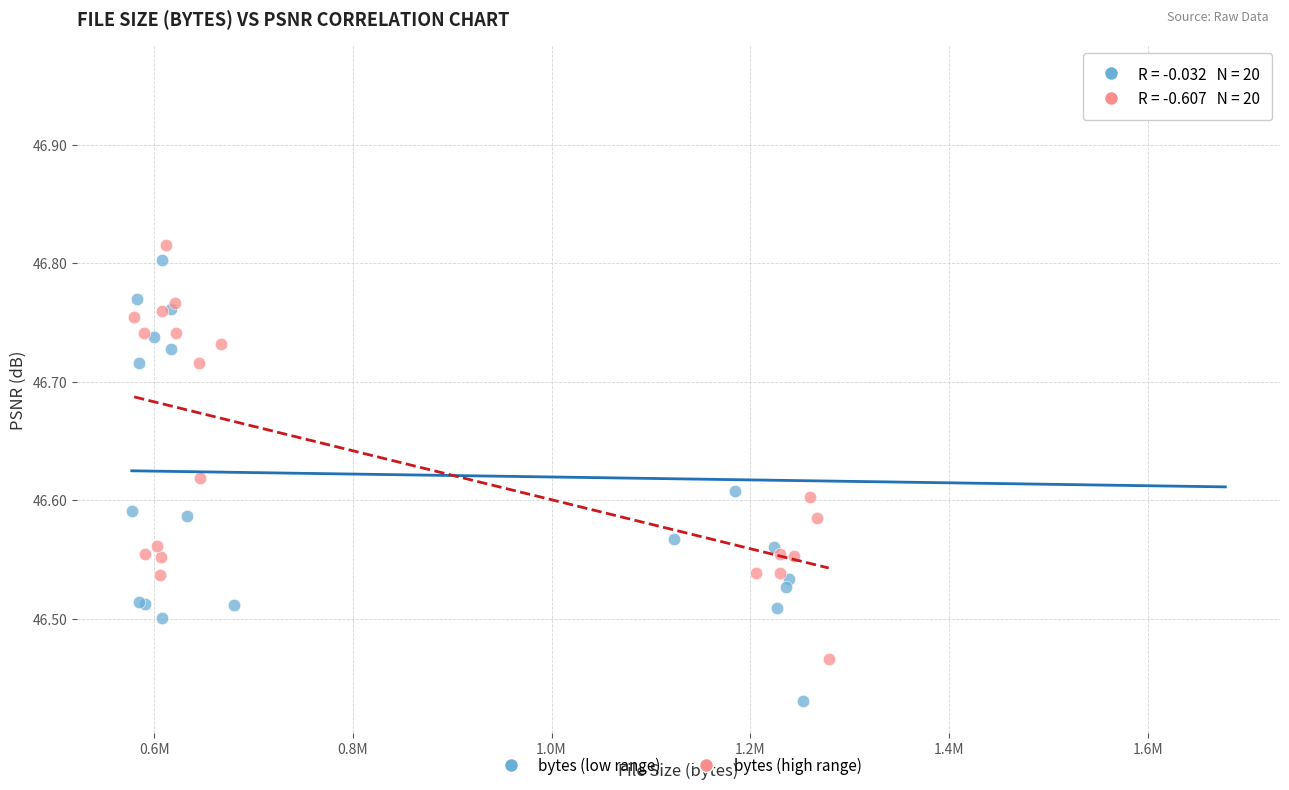

Which series has the widest spread of Y values?

bytes (low range)